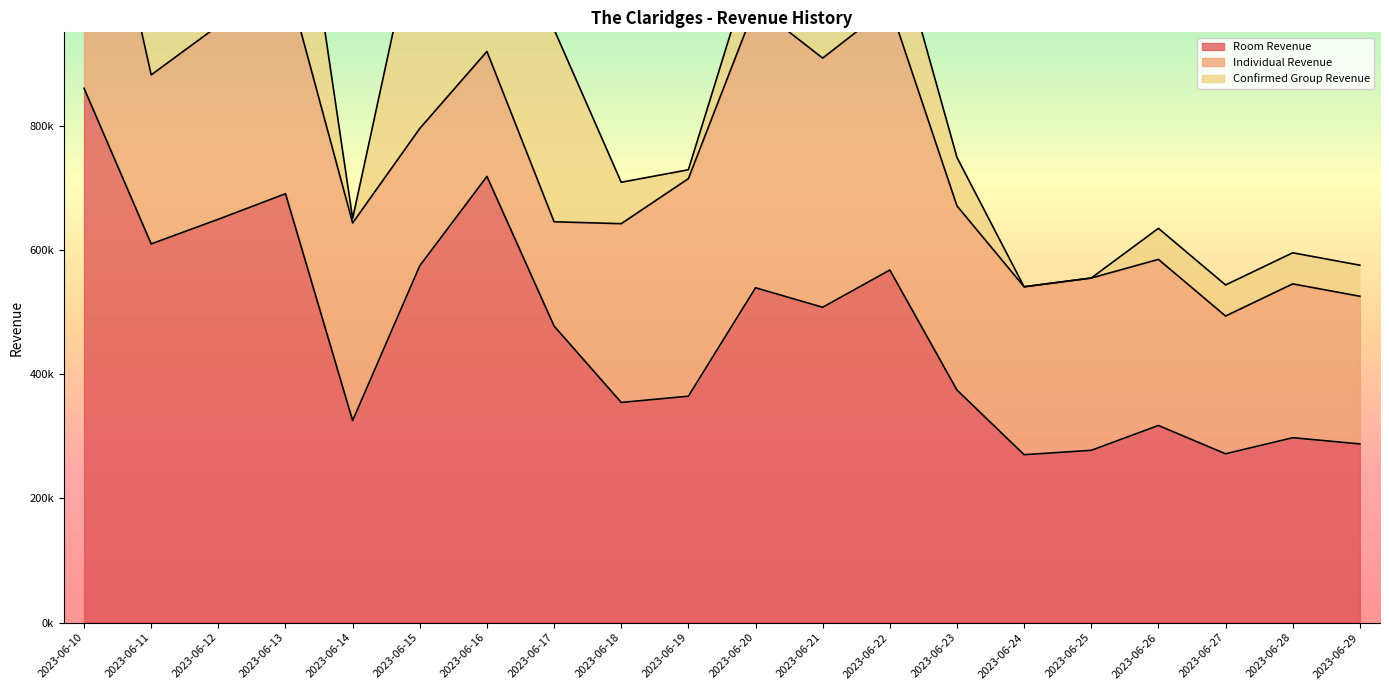

At which label does Confirmed Group Revenue first exceed 85142?

2023-06-10